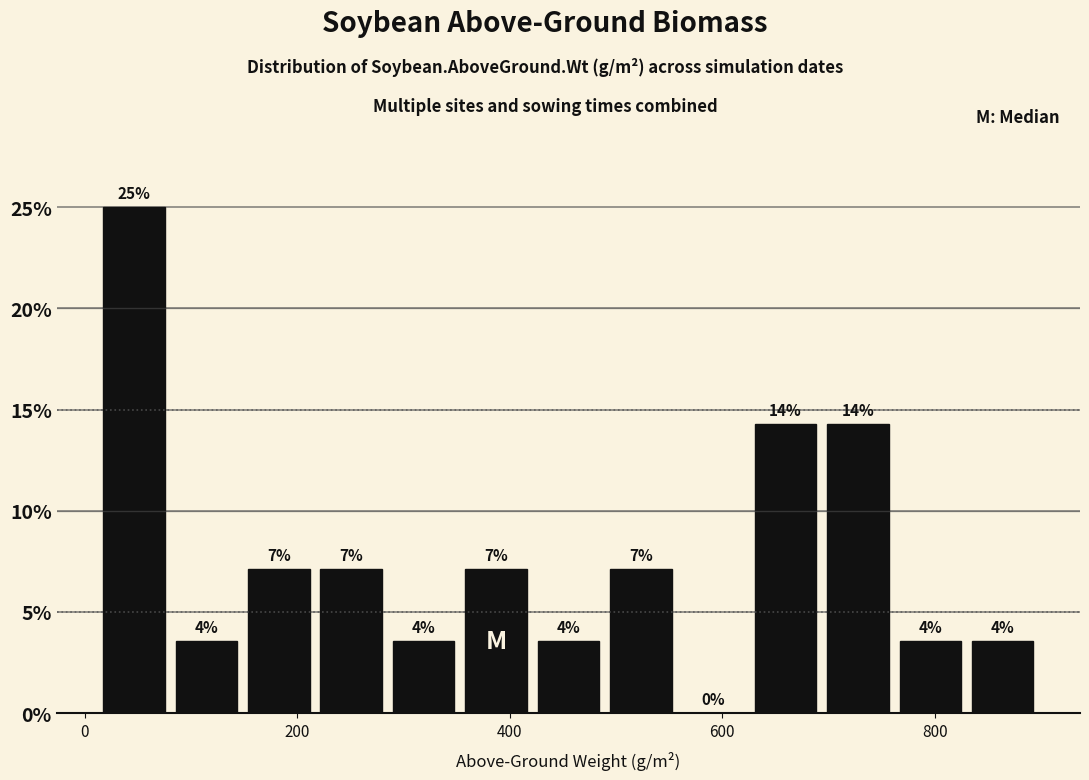

Around what value on the x-axis is the tallest bar? Give the approximate position of its centre, as read against the axis.

40